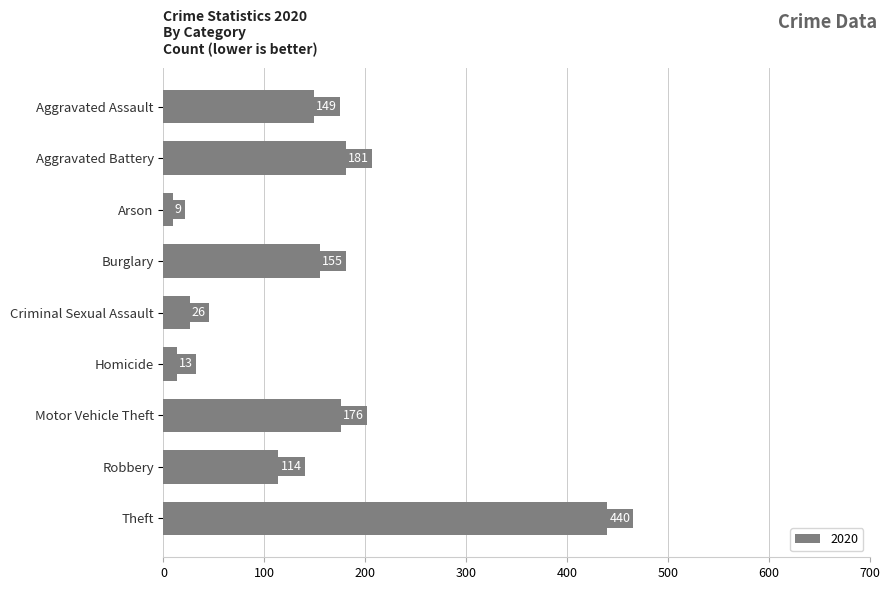

What is the ratio of the value at Aggravated Battery to the value at Motor Vehicle Theft?

1.0